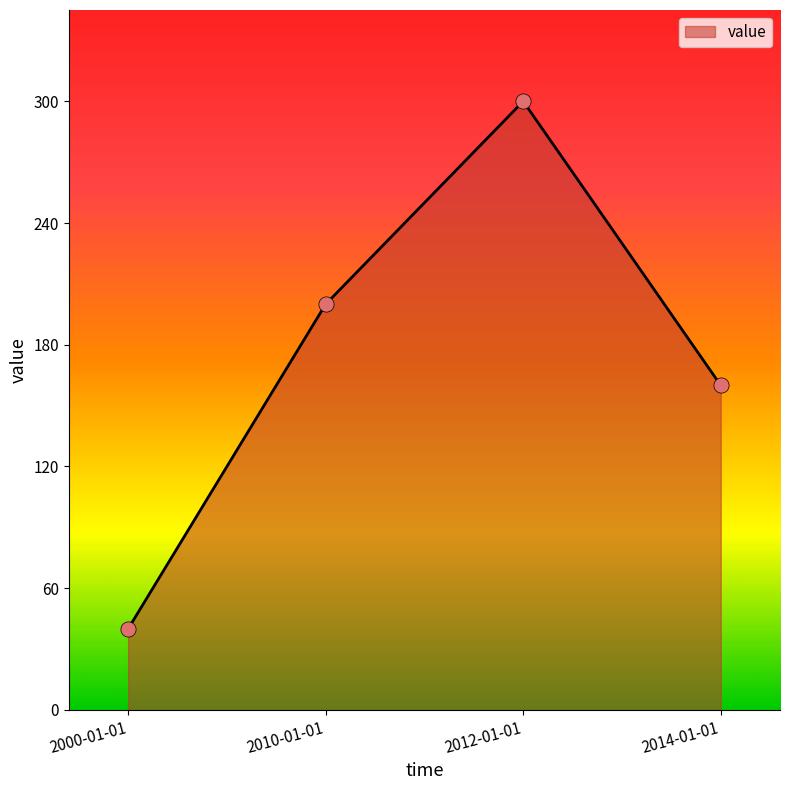

What is the change in value from 2000-01-01 to 2012-01-01?

+260